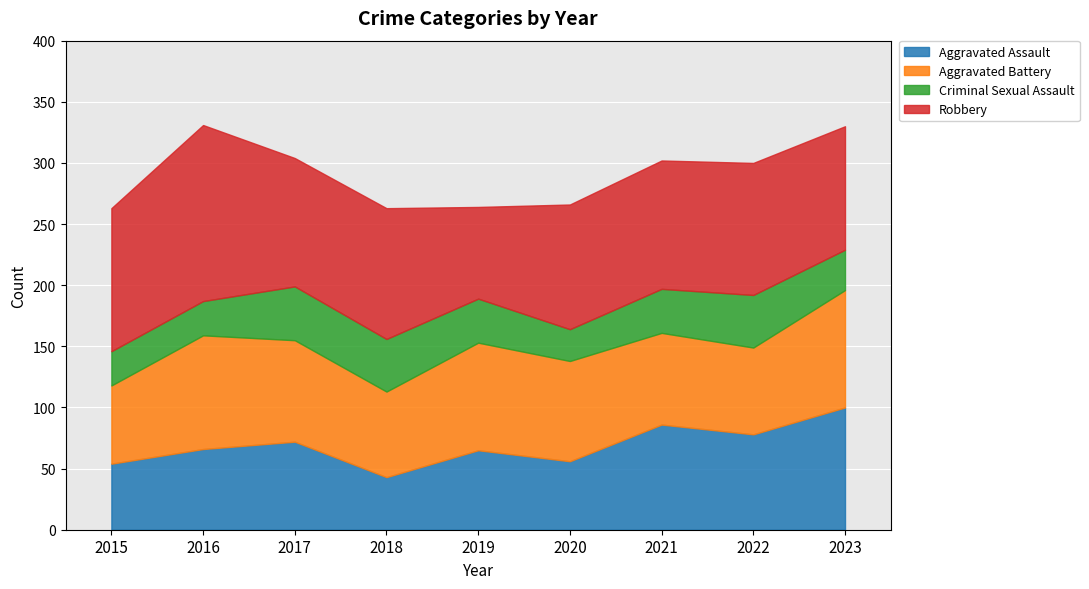

What is the spread (max minus min) of values at 2017?

61